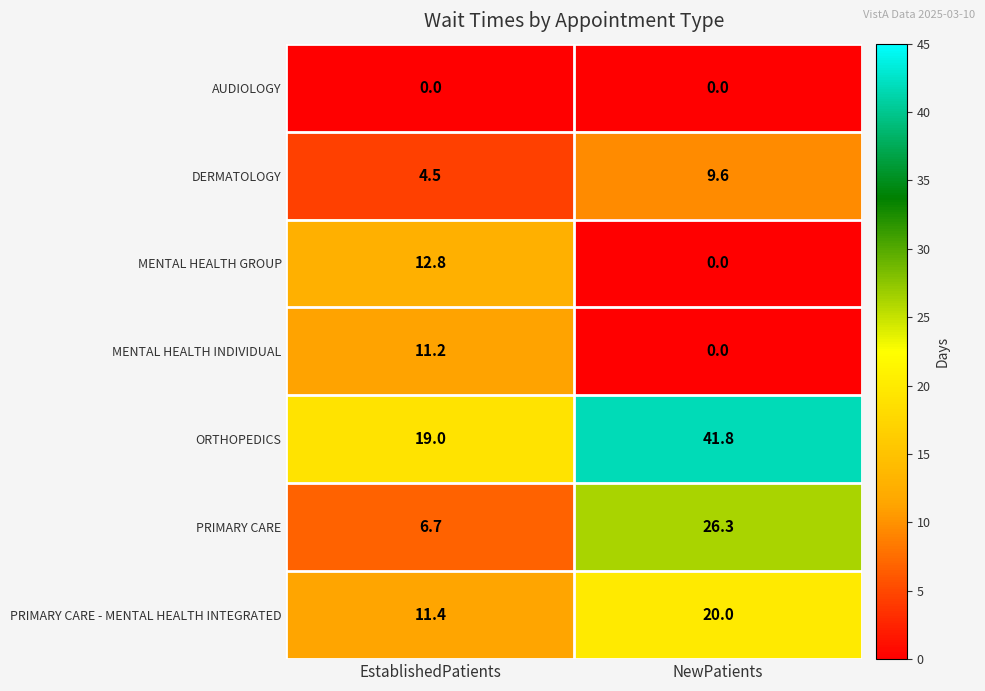

Where does the ORTHOPEDICS series first go above 41?

NewPatients